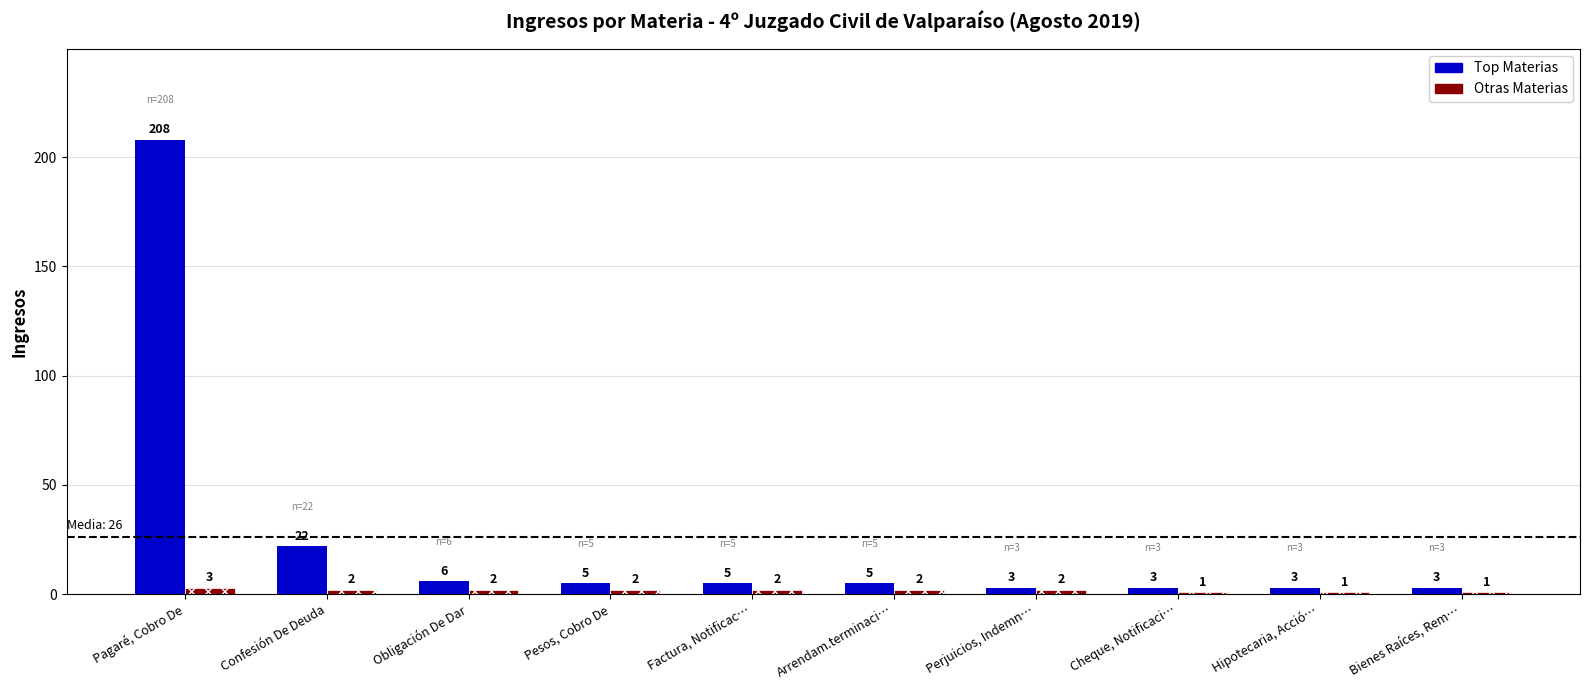

Which series has the largest total across all categories?

Top Materias